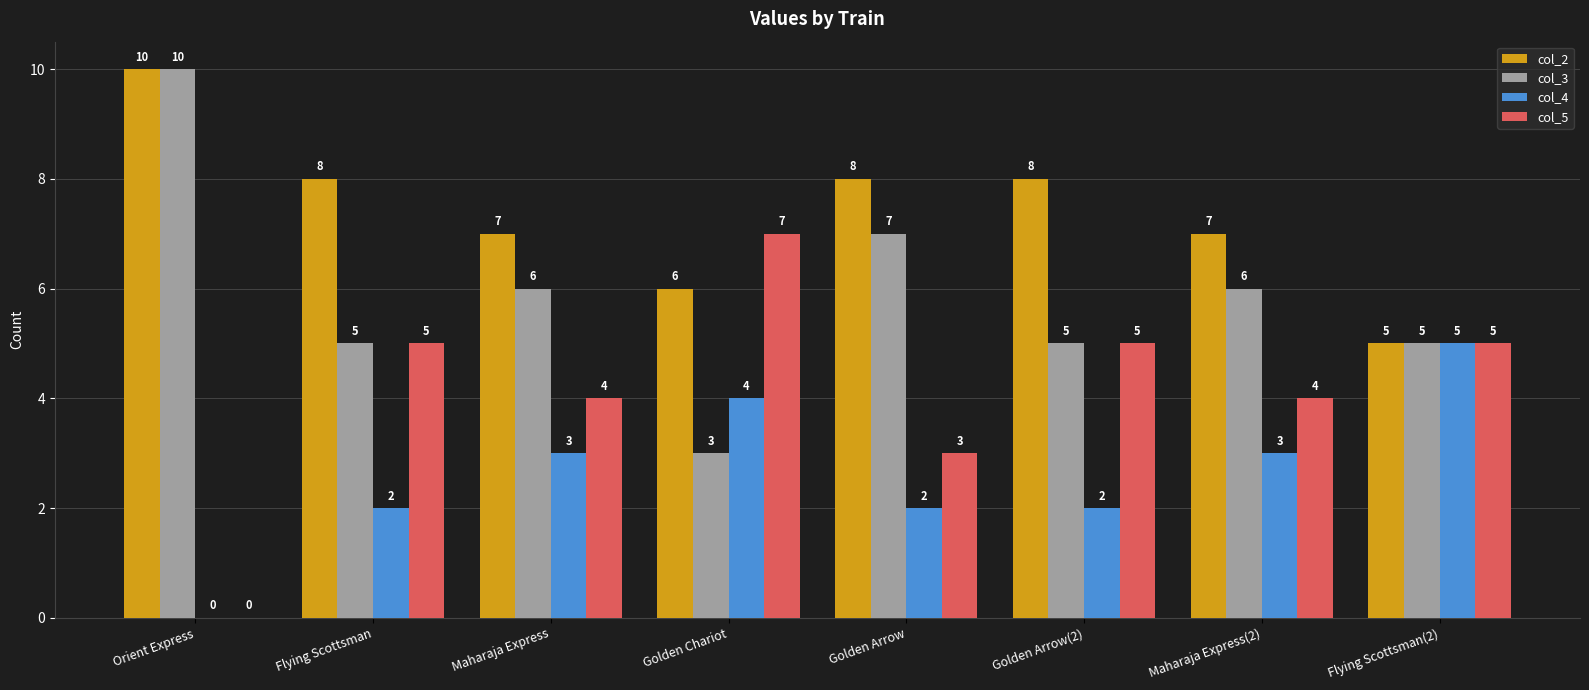

What is the sum of the col_5 values at Flying Scottsman(2) and Maharaja Express(2)?

9